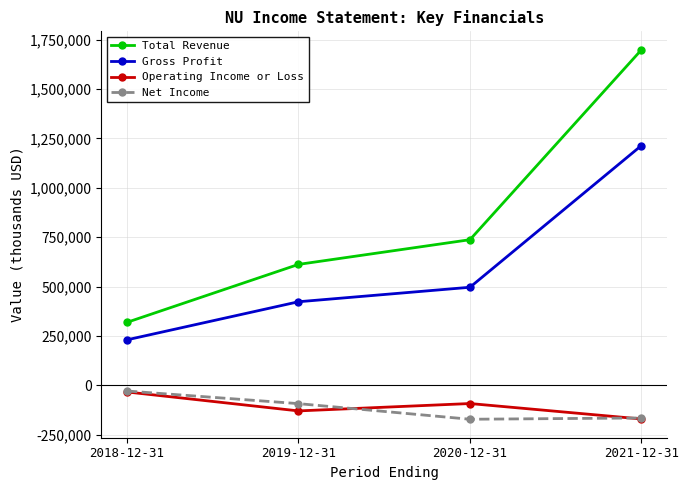

At 2020-12-31, list the series in order from smallest to largest.

Net Income, Operating Income or Loss, Gross Profit, Total Revenue